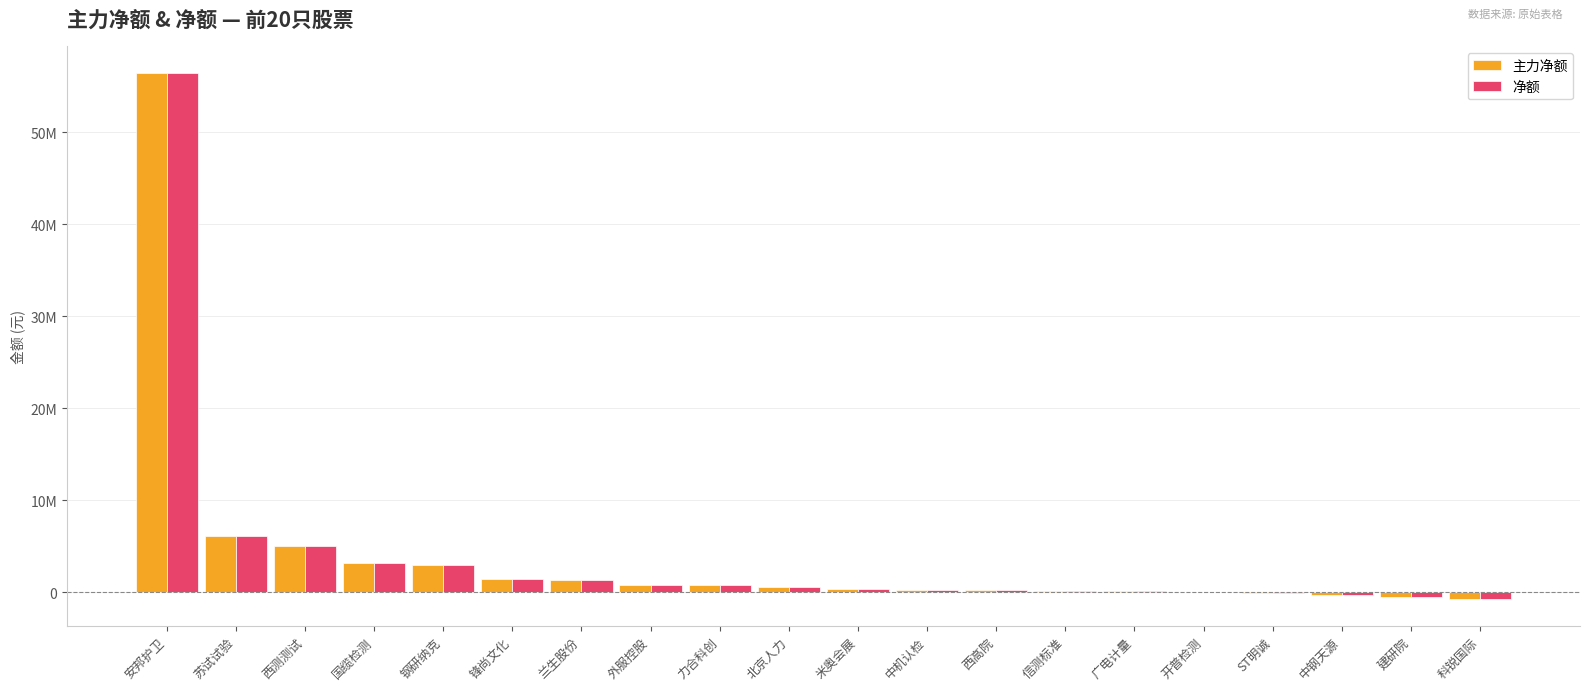

True or false: 净额 has a value of 56451191 at 安邦护卫.

True